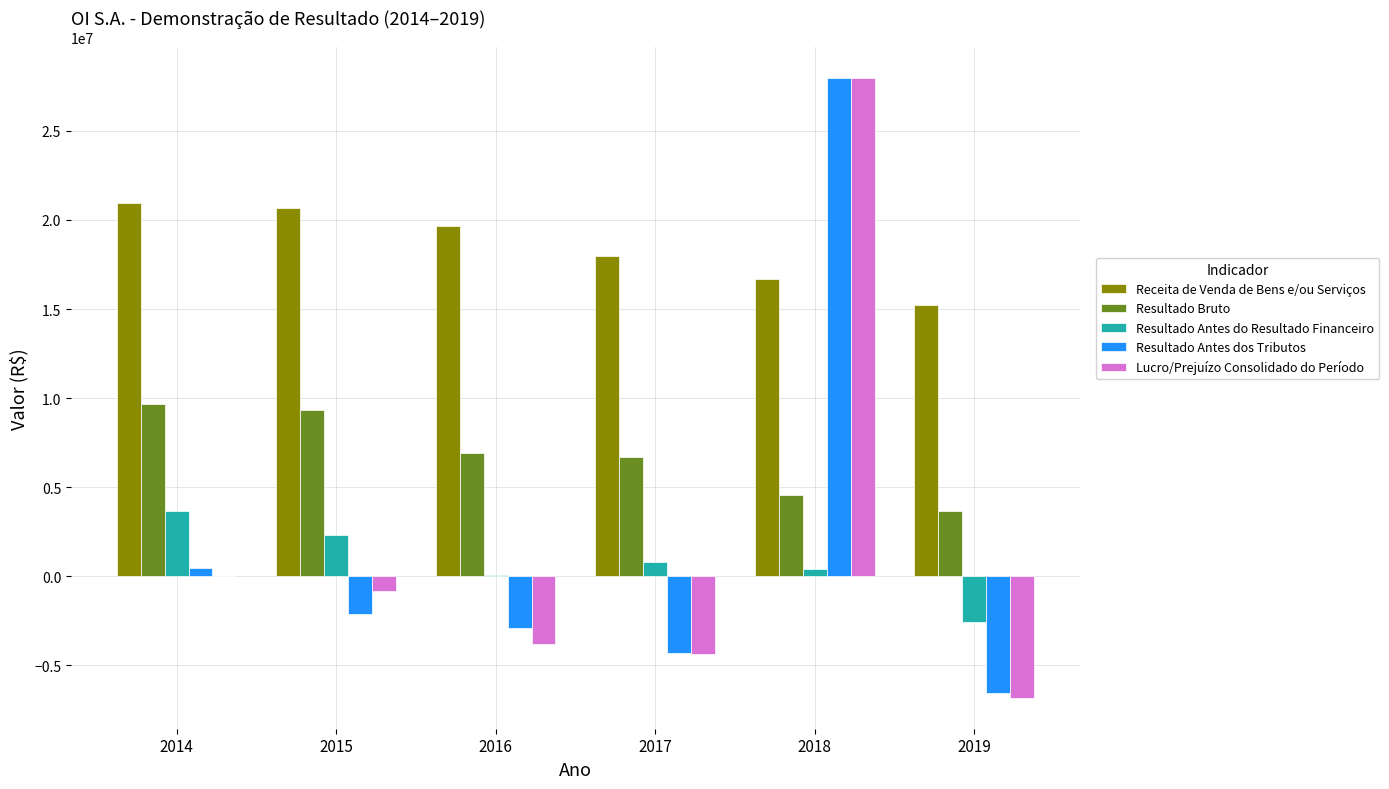

Which category has the highest value in the Resultado Bruto series?

2014